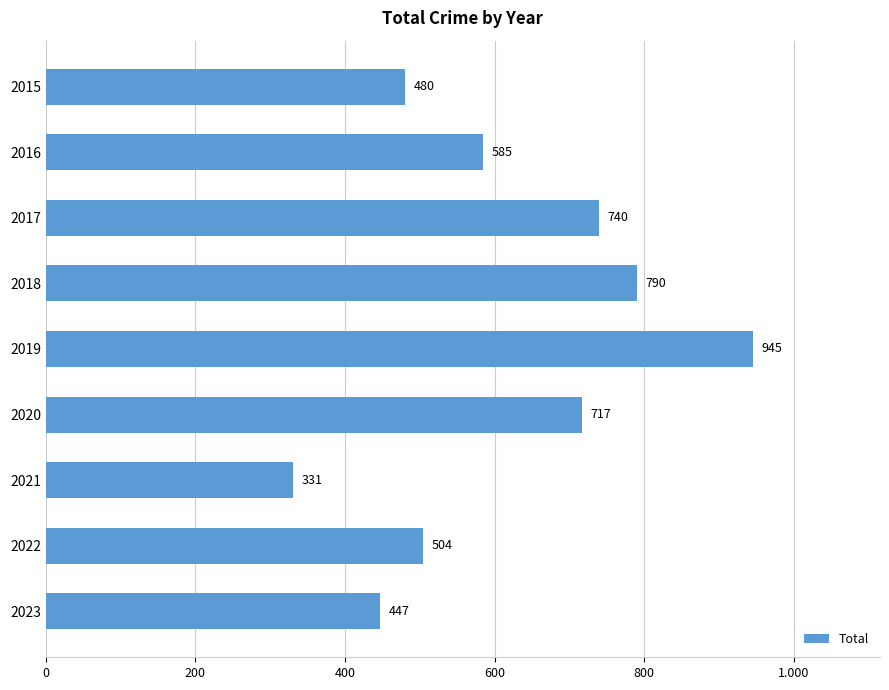

Does the chart contain any negative values?

No